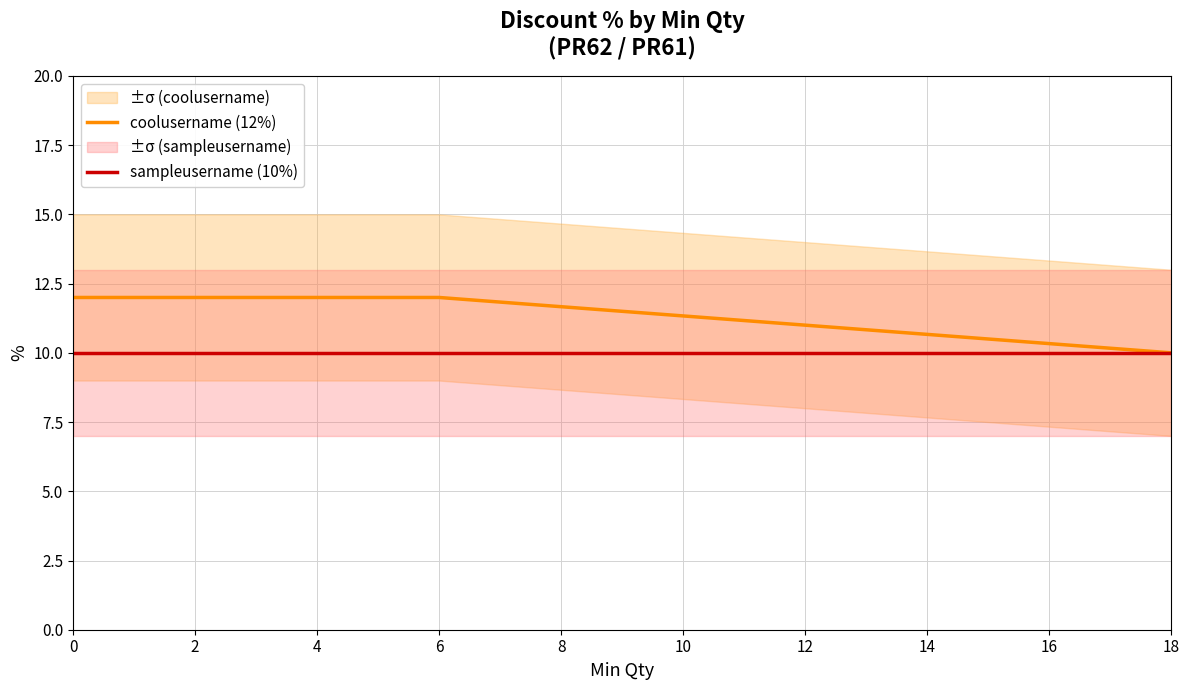

List the series in order of their overall mean, lowest first.

sampleusername (10%), coolusername (12%)